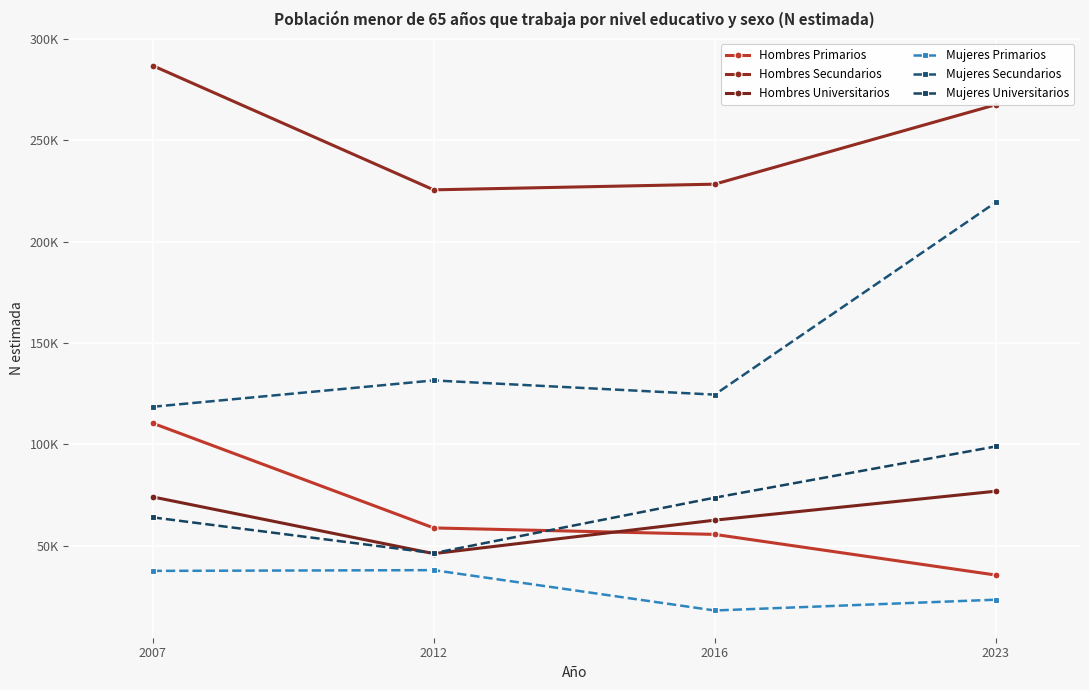

Which series has the largest total across all categories?

Hombres Secundarios